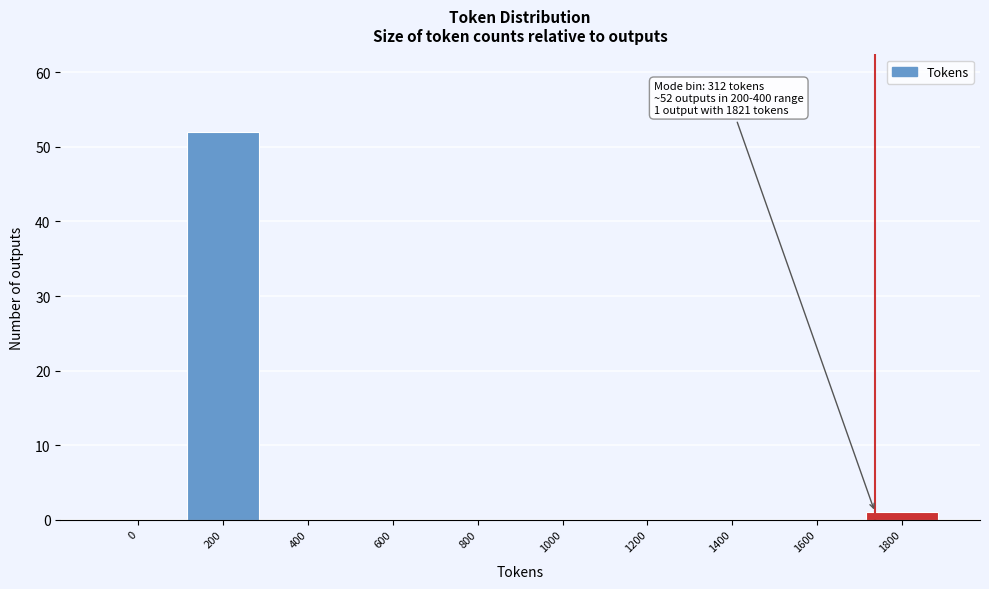

Reading left to right, list all the values displayed in this chart.

0=0	200=52	400=0	600=0	800=0	1000=0	1200=0	1400=0	1600=0	1800=1